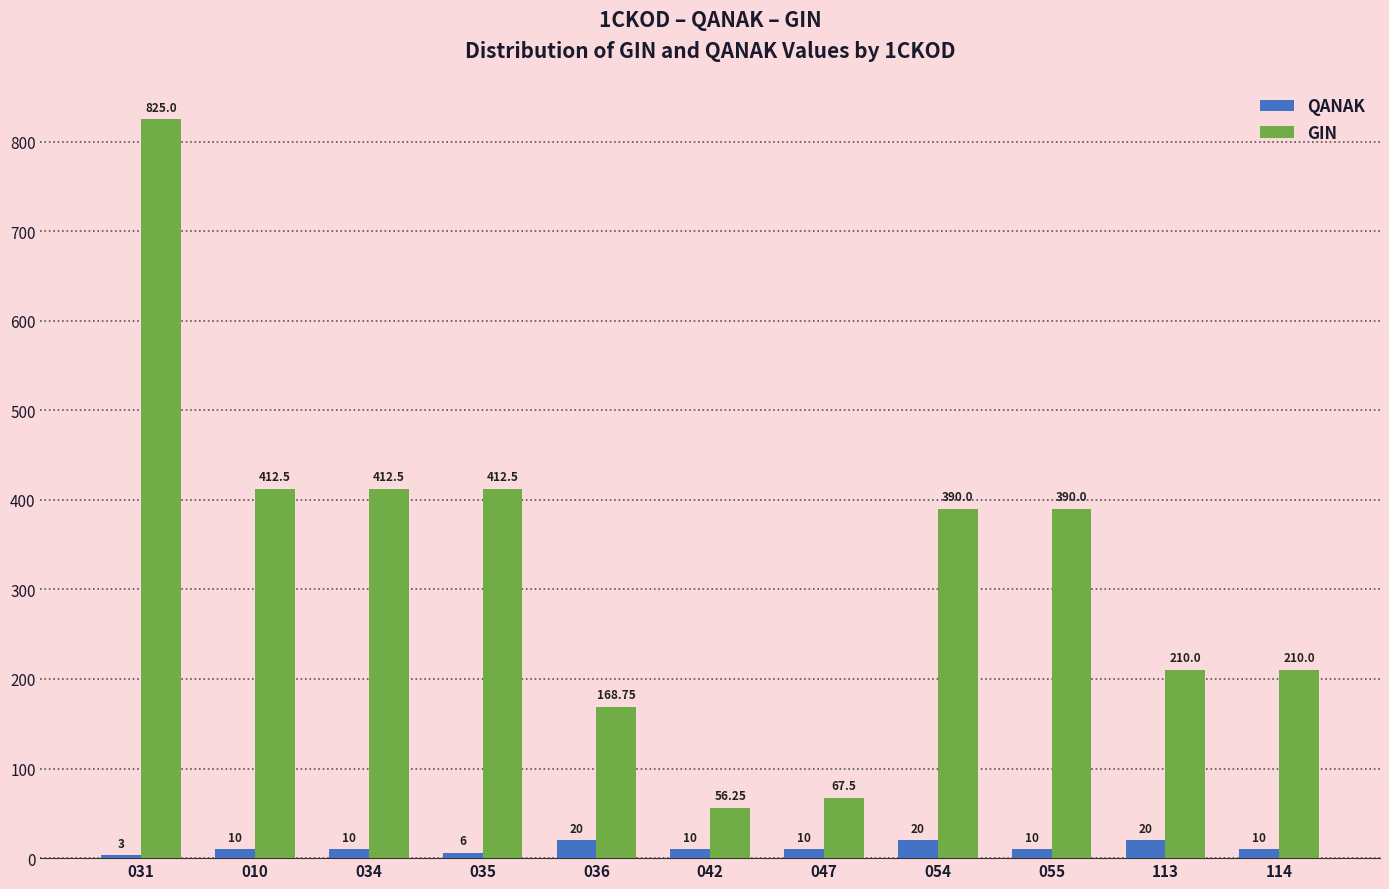

Which series has the largest total across all categories?

GIN